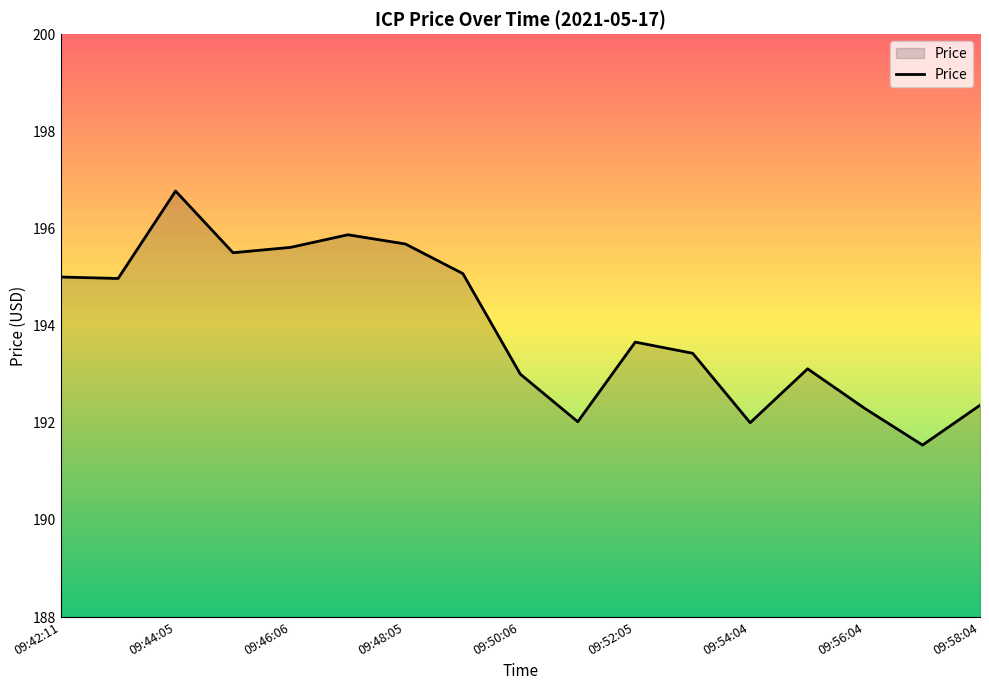

What is the difference between the maximum and minimum values?

5.2